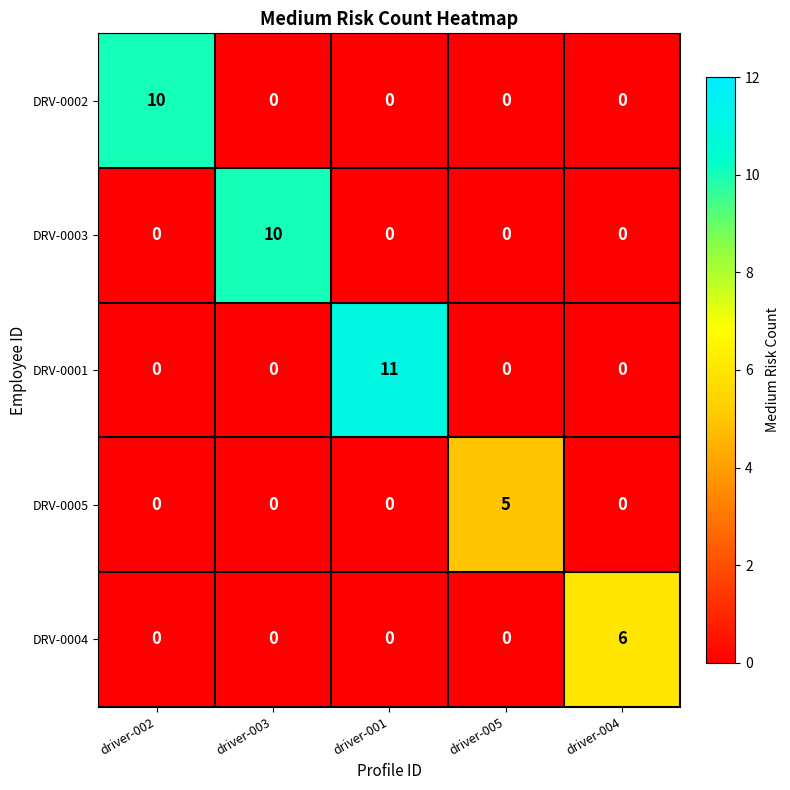

At which category does the chart reach its peak across all series?

driver-001